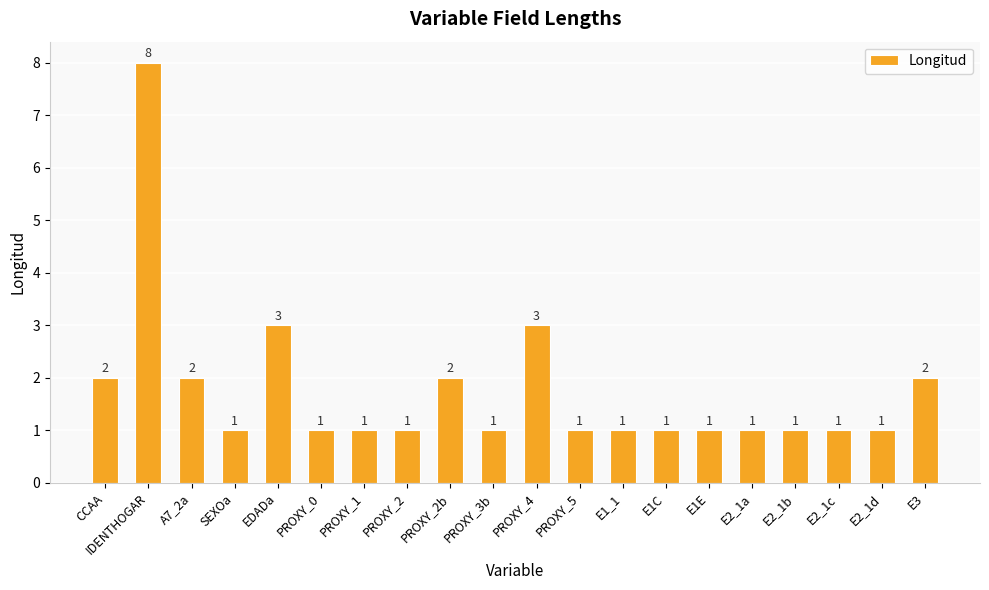

What is the value of the 5th bar from the left?

3